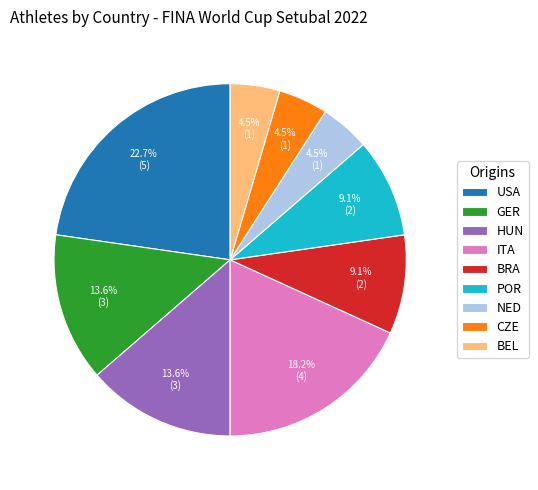

Between BRA and GER, which is larger?

GER